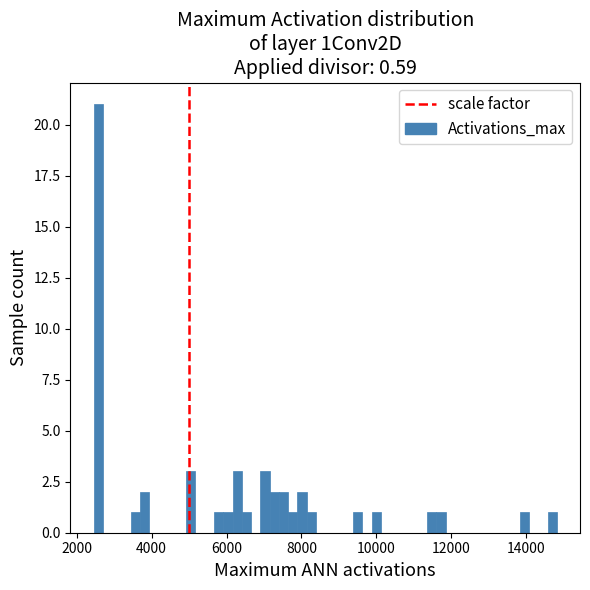

Read against the x-axis, roughly where is the centre of the tallest bar?

2600